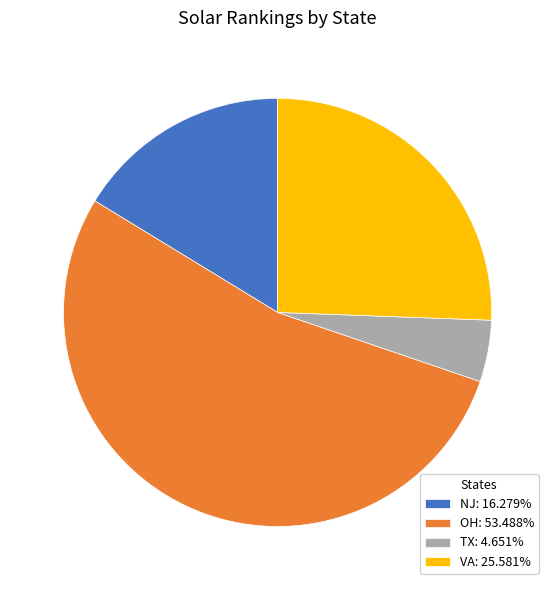

What is the ratio of the value at VA: 25.581% to the value at OH: 53.488%?

0.5